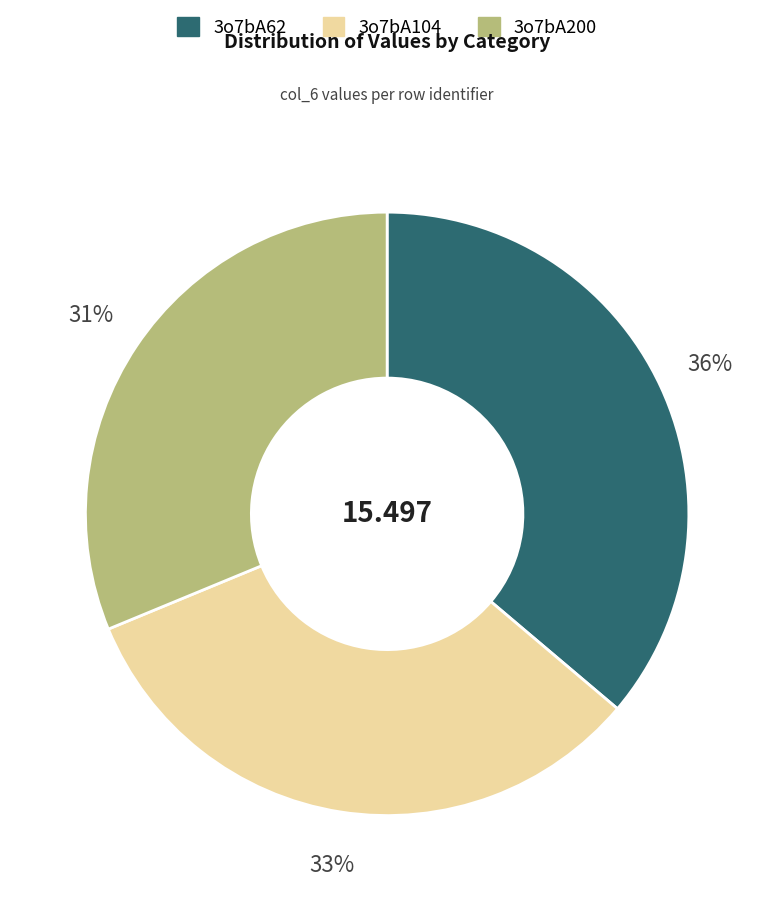

Does 3o7bA62 account for over 50% of the chart?

No